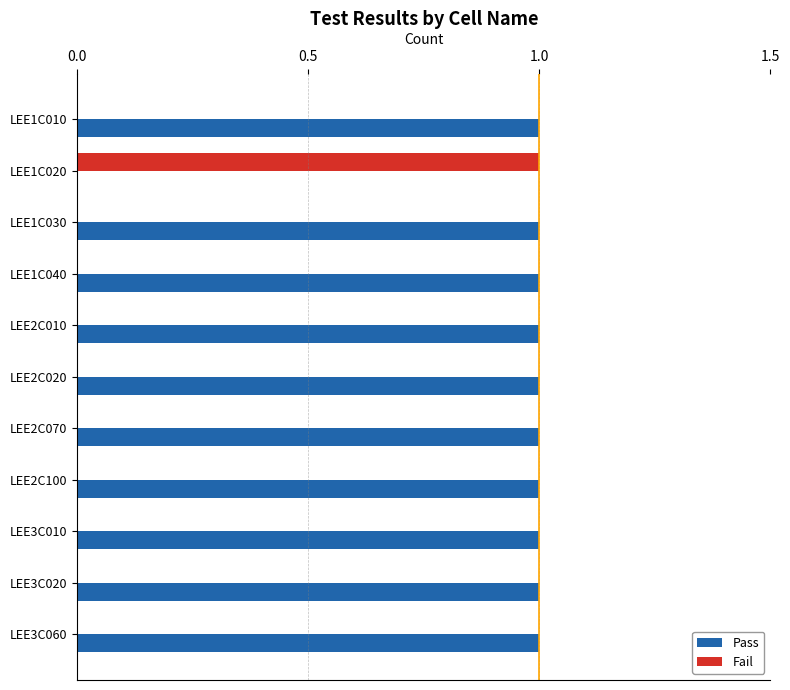

Is the value of Fail at LEE2C010 greater than the value of Pass at LEE2C100?

No